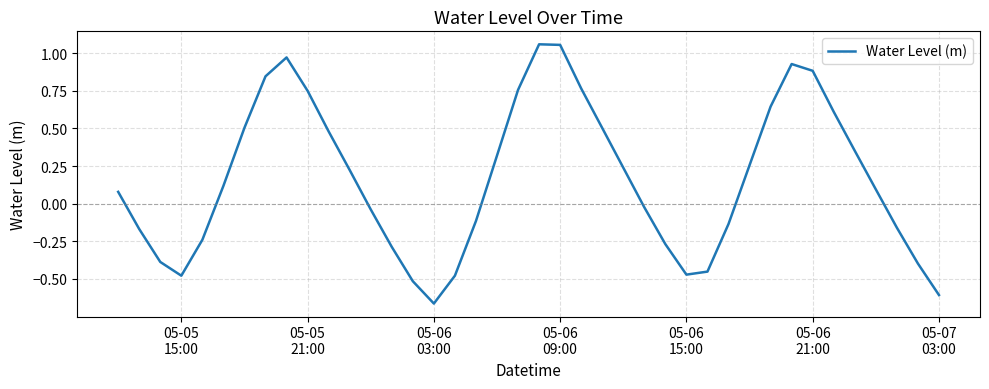

What is the difference between the maximum and minimum values?

1.7